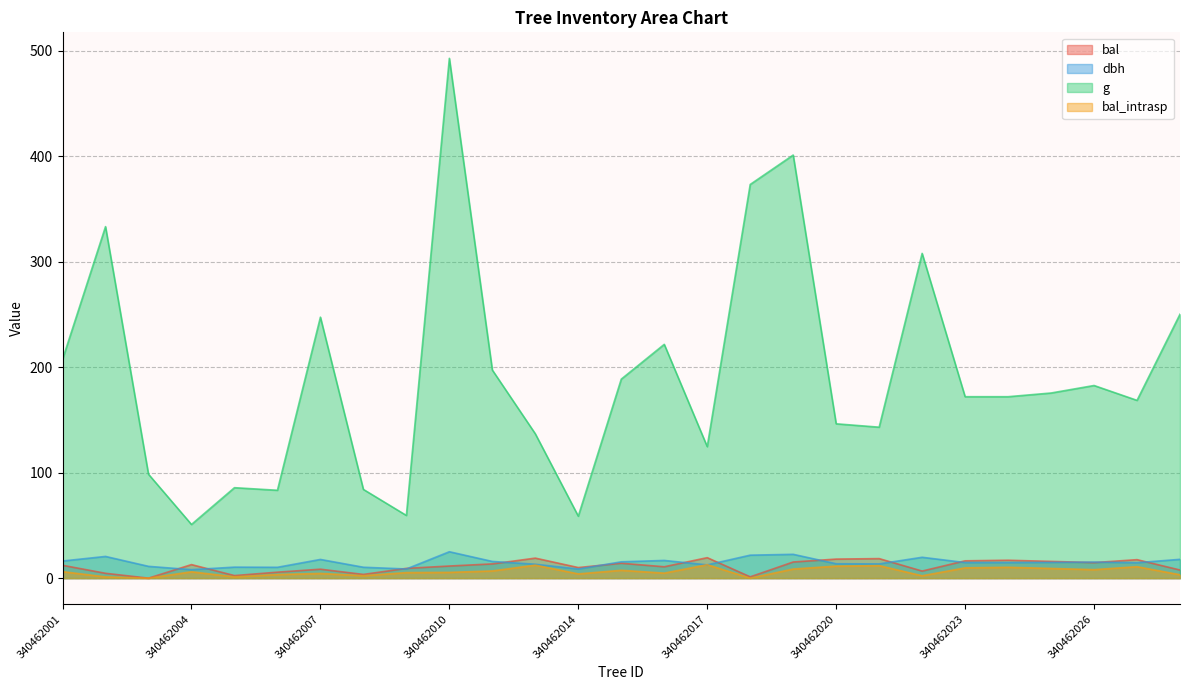

The value of dbh at 340462015 is 6.1. True or false?

False